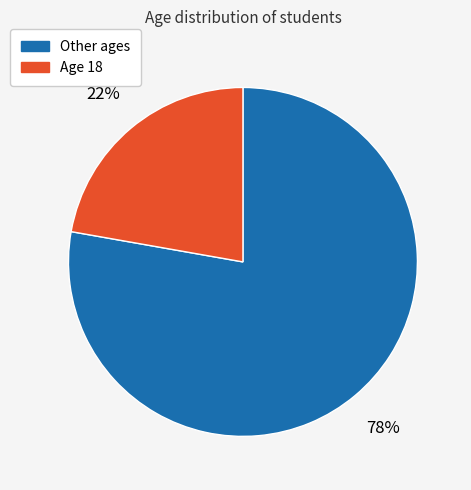

Which slice is the smallest?

Age 18